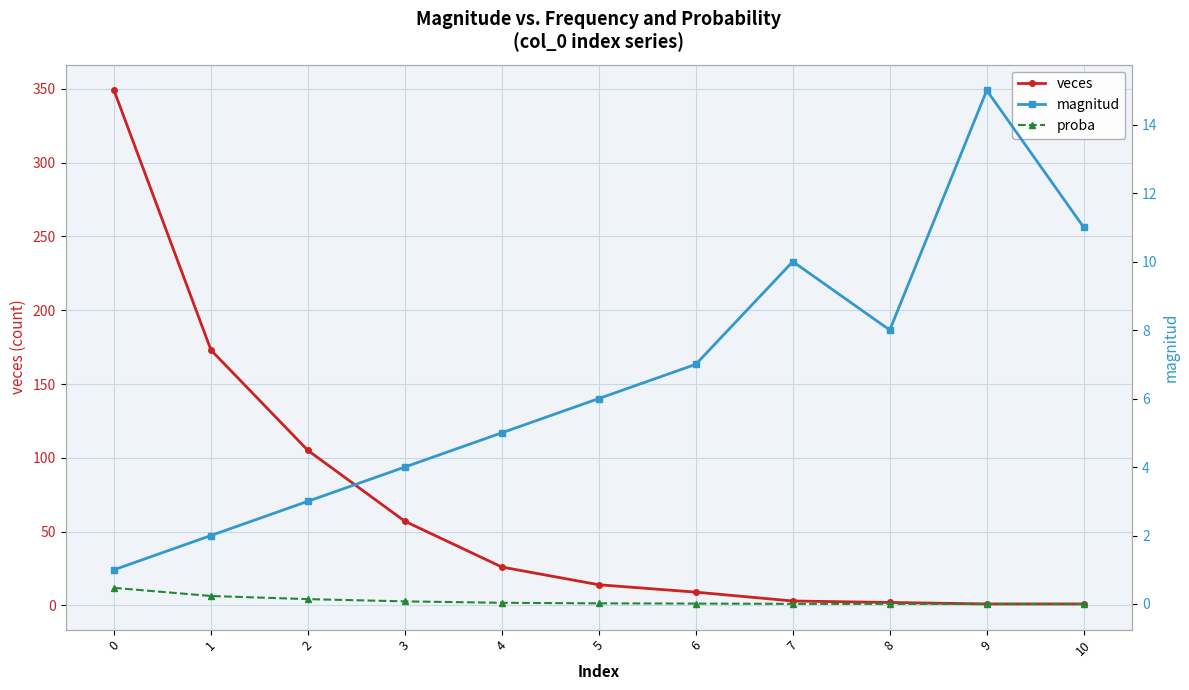

Reading right to left, what are all the values shown in this chart?

veces: 10=1.0	9=1.0	8=2.0	7=3.0	6=9.0	5=14.0	4=26.0	3=57.0	2=105.0	1=173.0	0=349.0
magnitud: 10=11.0	9=15.0	8=8.0	7=10.0	6=7.0	5=6.0	4=5.0	3=4.0	2=3.0	1=2.0	0=1.0
proba: 10=0.0	9=0.0	8=0.0	7=0.0	6=0.0	5=0.0	4=0.0	3=0.1	2=0.1	1=0.2	0=0.5